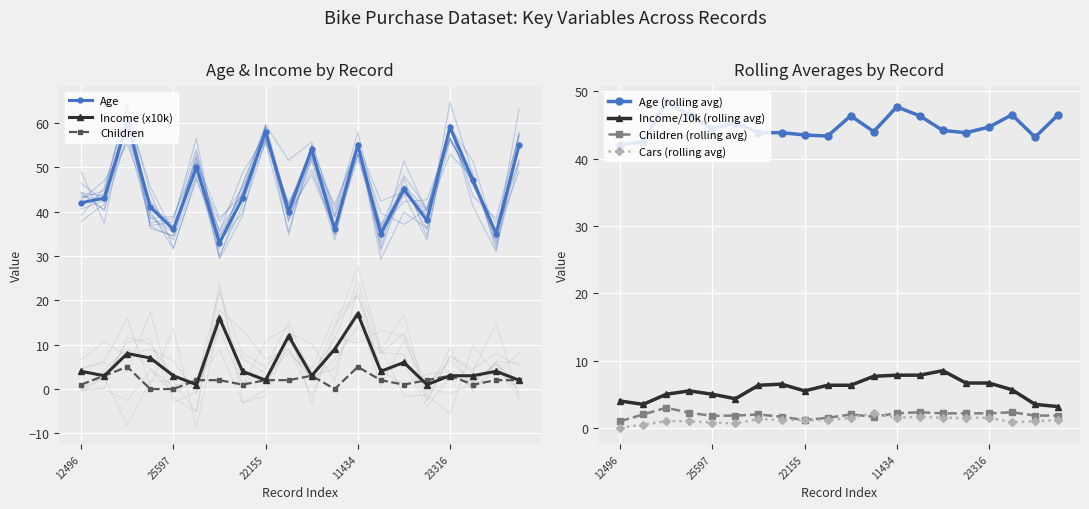

What is the label of the 15th point from the left?

23542